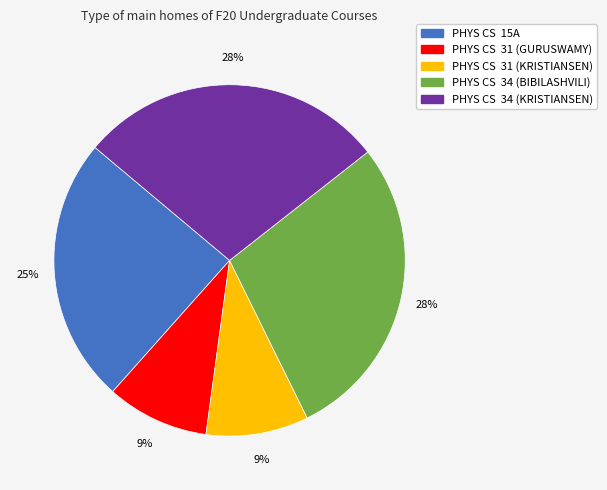

Is the sum of PHYS CS 31 (GURUSWAMY) and PHYS CS 31 (KRISTIANSEN) greater than half?

No